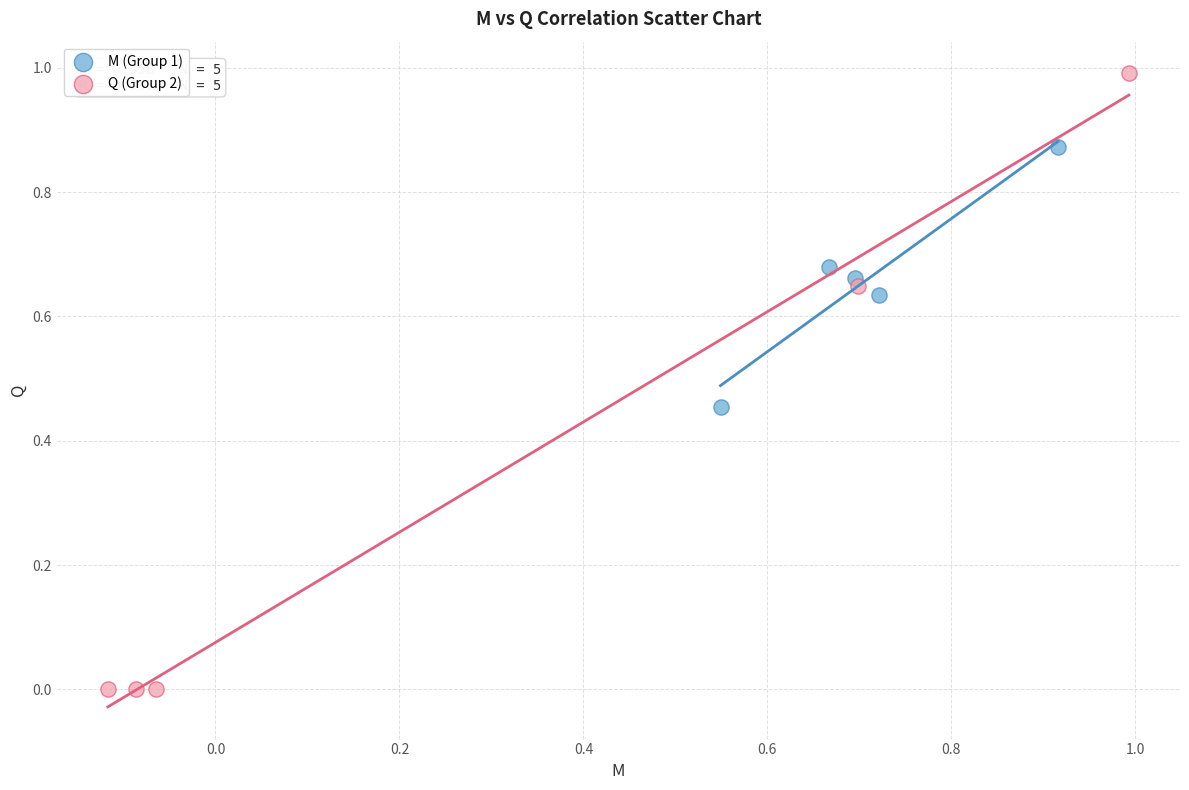

Which series reaches the minimum Y coordinate?

Q (Group 2)